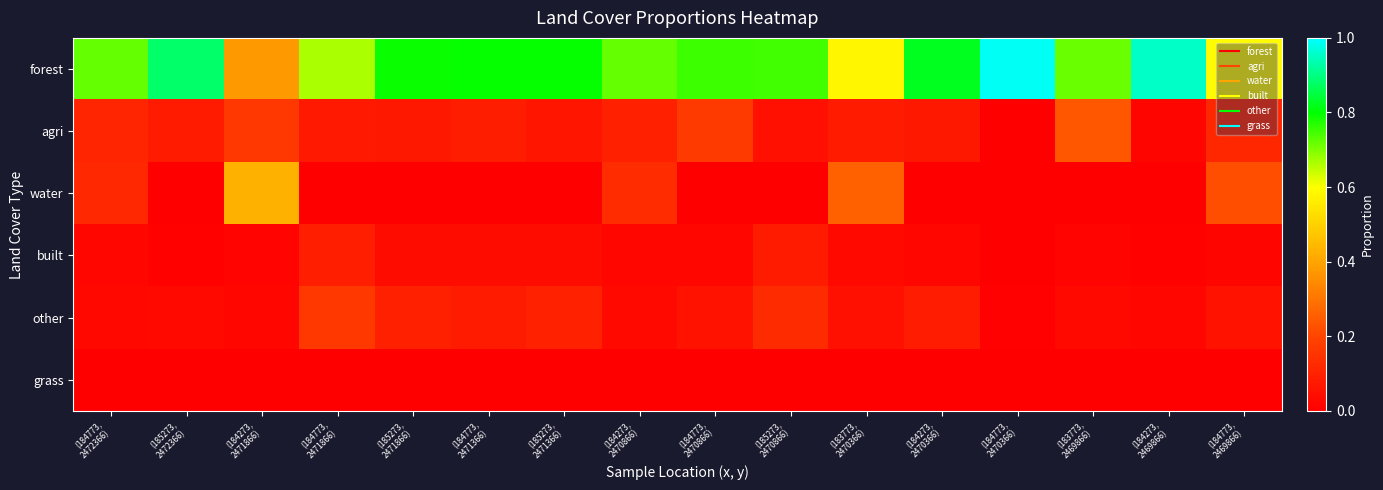

Reading left to right, extract all data points from this chart.

forest: (184773,
2472366)=0.7	(185273,
2472366)=0.9	(184273,
2471866)=0.4	(184773,
2471866)=0.7	(185273,
2471866)=0.8	(184773,
2471366)=0.8	(185273,
2471366)=0.8	(184273,
2470866)=0.7	(184773,
2470866)=0.8	(185273,
2470866)=0.7	(183773,
2470366)=0.6	(184273,
2470366)=0.8	(184773,
2470366)=1.0	(183773,
2469866)=0.7	(184273,
2469866)=1.0	(184773,
2469866)=0.6
agri: (184773,
2472366)=0.1	(185273,
2472366)=0.1	(184273,
2471866)=0.2	(184773,
2471866)=0.1	(185273,
2471866)=0.1	(184773,
2471366)=0.1	(185273,
2471366)=0.1	(184273,
2470866)=0.1	(184773,
2470866)=0.2	(185273,
2470866)=0.0	(183773,
2470366)=0.1	(184273,
2470366)=0.1	(184773,
2470366)=0.0	(183773,
2469866)=0.2	(184273,
2469866)=0.0	(184773,
2469866)=0.1
water: (184773,
2472366)=0.1	(185273,
2472366)=0.0	(184273,
2471866)=0.4	(184773,
2471866)=0.0	(185273,
2471866)=0.0	(184773,
2471366)=0.0	(185273,
2471366)=0.0	(184273,
2470866)=0.1	(184773,
2470866)=0.0	(185273,
2470866)=0.0	(183773,
2470366)=0.3	(184273,
2470366)=0.0	(184773,
2470366)=0.0	(183773,
2469866)=0.0	(184273,
2469866)=0.0	(184773,
2469866)=0.2
built: (184773,
2472366)=0.0	(185273,
2472366)=0.0	(184273,
2471866)=0.0	(184773,
2471866)=0.1	(185273,
2471866)=0.0	(184773,
2471366)=0.0	(185273,
2471366)=0.0	(184273,
2470866)=0.0	(184773,
2470866)=0.0	(185273,
2470866)=0.1	(183773,
2470366)=0.0	(184273,
2470366)=0.0	(184773,
2470366)=0.0	(183773,
2469866)=0.0	(184273,
2469866)=0.0	(184773,
2469866)=0.0
other: (184773,
2472366)=0.0	(185273,
2472366)=0.0	(184273,
2471866)=0.0	(184773,
2471866)=0.2	(185273,
2471866)=0.1	(184773,
2471366)=0.1	(185273,
2471366)=0.1	(184273,
2470866)=0.0	(184773,
2470866)=0.1	(185273,
2470866)=0.1	(183773,
2470366)=0.1	(184273,
2470366)=0.1	(184773,
2470366)=0.0	(183773,
2469866)=0.0	(184273,
2469866)=0.0	(184773,
2469866)=0.1
grass: (184773,
2472366)=0.0	(185273,
2472366)=0.0	(184273,
2471866)=0.0	(184773,
2471866)=0.0	(185273,
2471866)=0.0	(184773,
2471366)=0.0	(185273,
2471366)=0.0	(184273,
2470866)=0.0	(184773,
2470866)=0.0	(185273,
2470866)=0.0	(183773,
2470366)=0.0	(184273,
2470366)=0.0	(184773,
2470366)=0.0	(183773,
2469866)=0.0	(184273,
2469866)=0.0	(184773,
2469866)=0.0